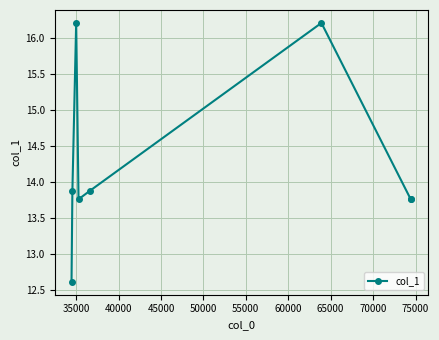

What is the difference between the maximum and minimum values?

3.6